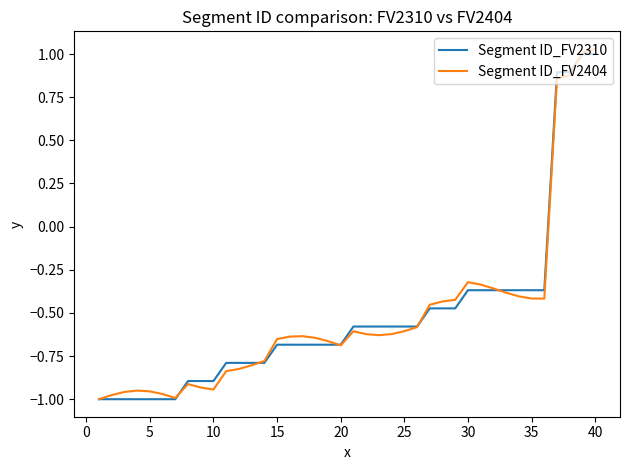

What are all the series names shown in the legend?

Segment ID_FV2310, Segment ID_FV2404